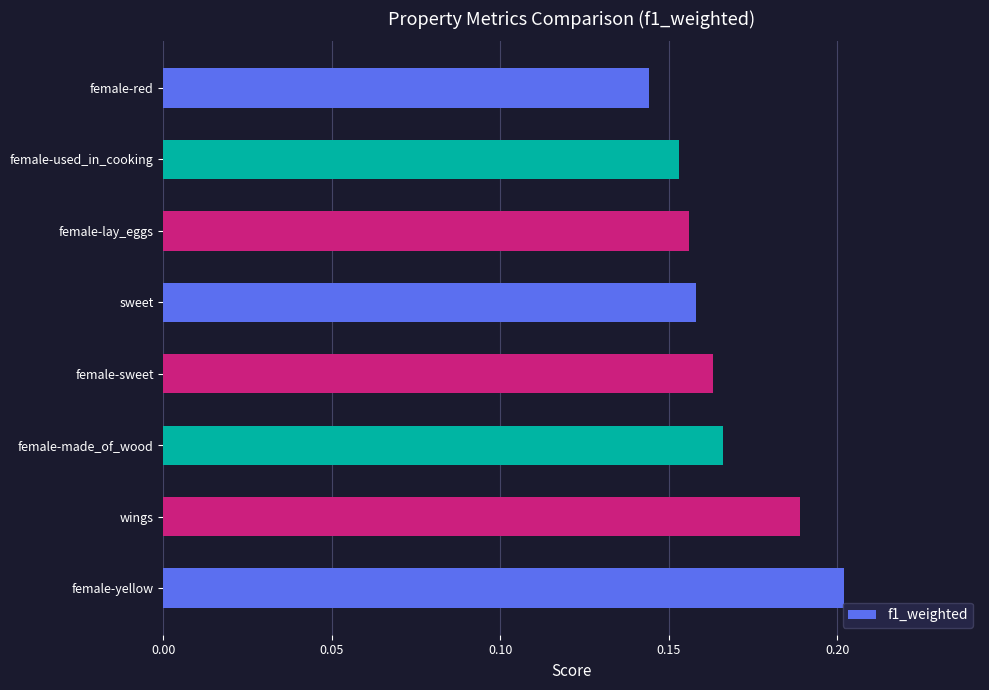

Where is the data nearest to the value 0?

female-red